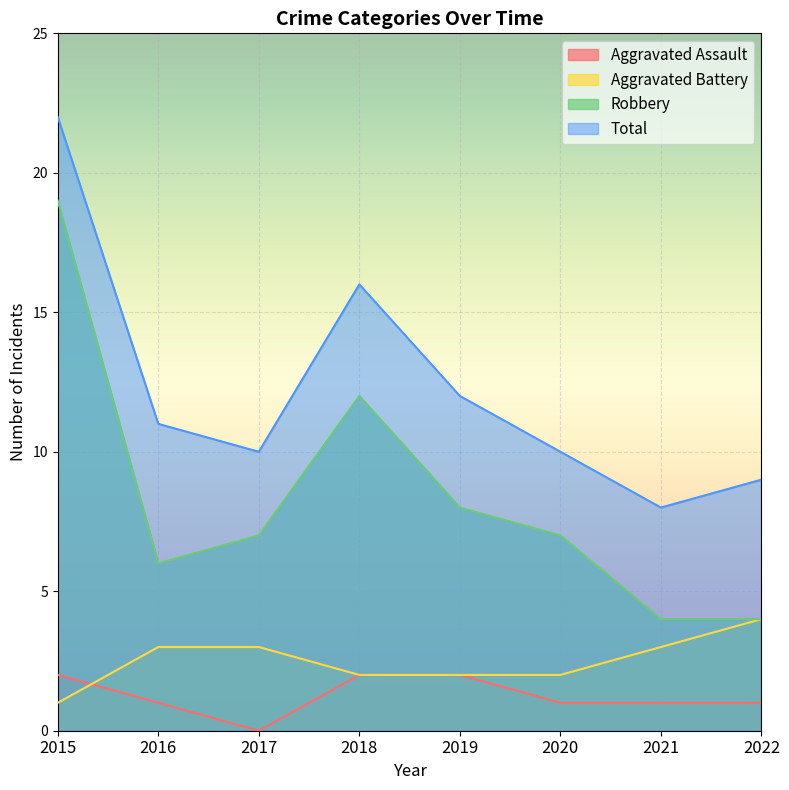

How many interior local peaks does the Robbery series have?

1